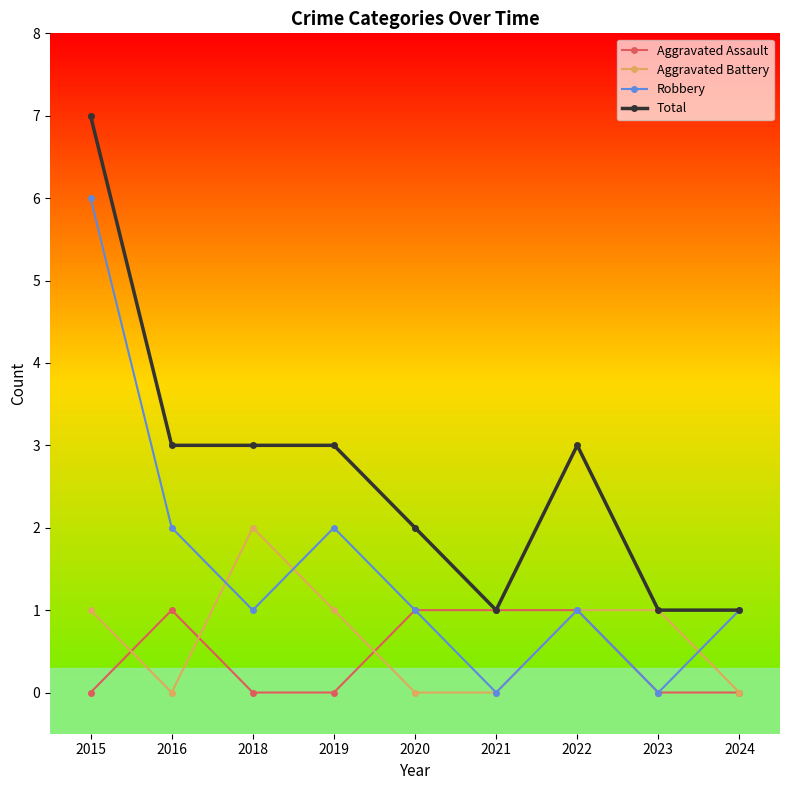

How many series are shown in this chart?

4